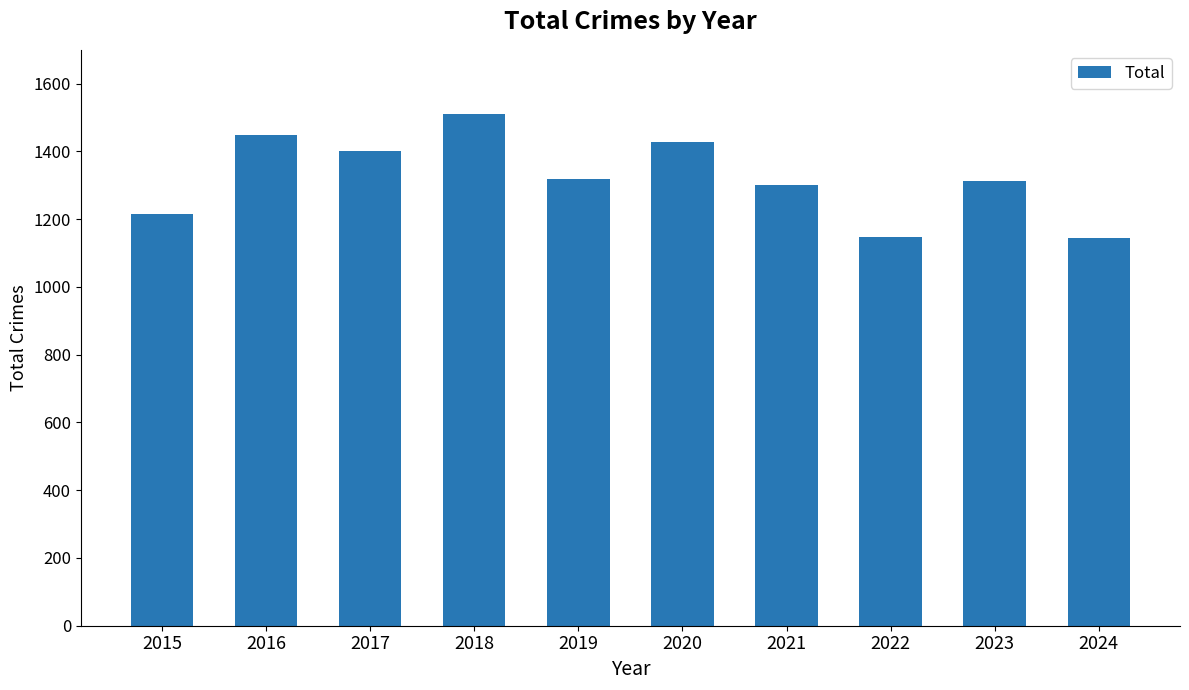

What is the difference between the maximum and minimum values?

364